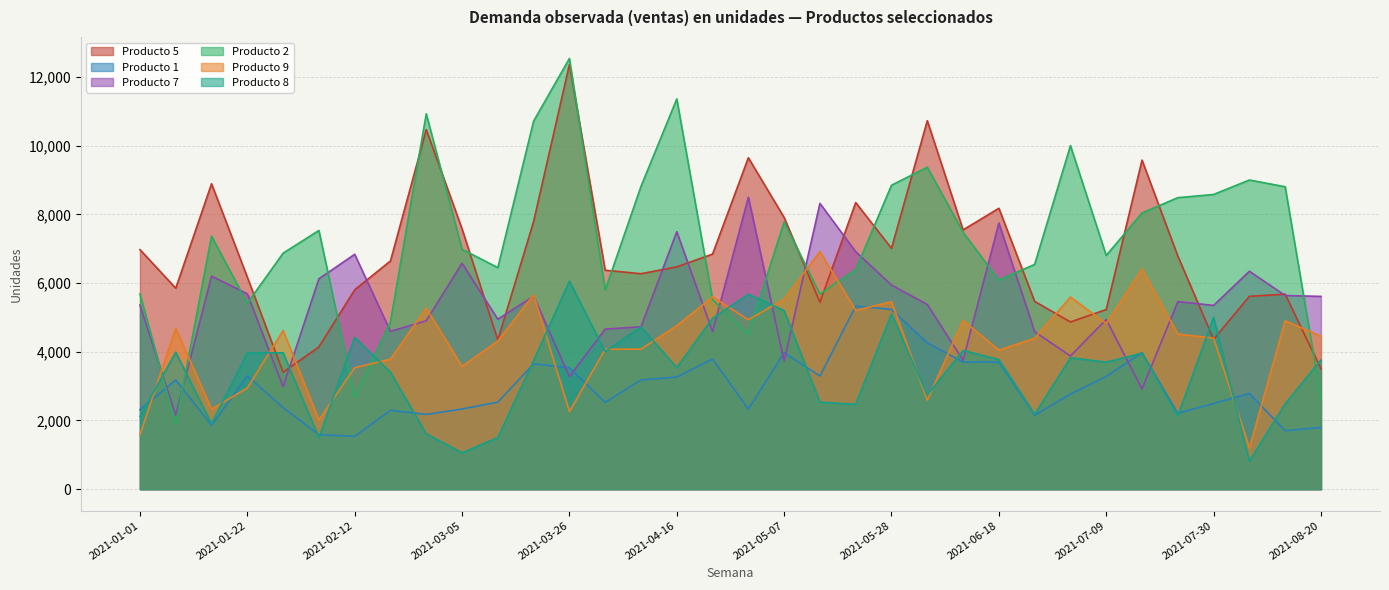

What is the value of the Producto 8 point at the 30th from the left?

2134